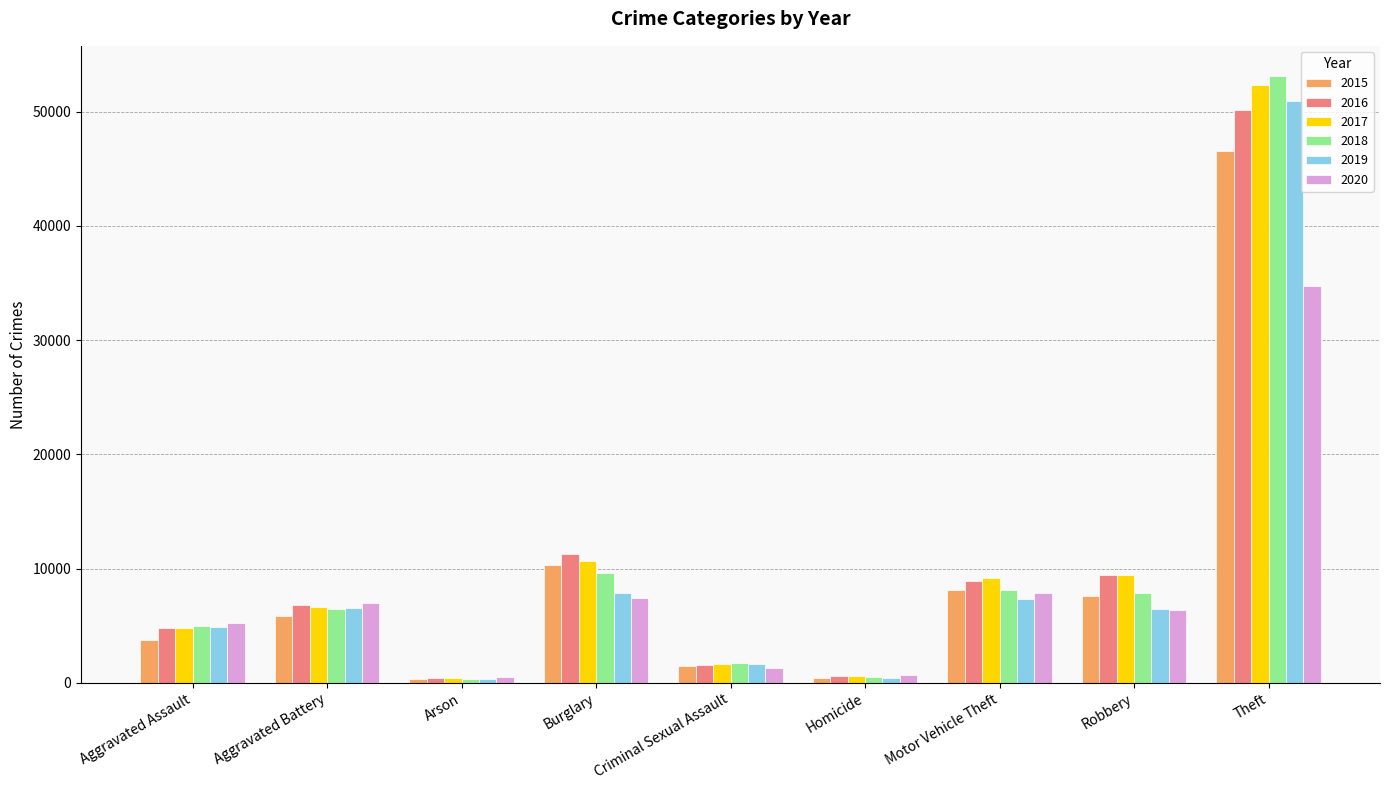

What is the difference between the highest and lowest values at Robbery?

3094